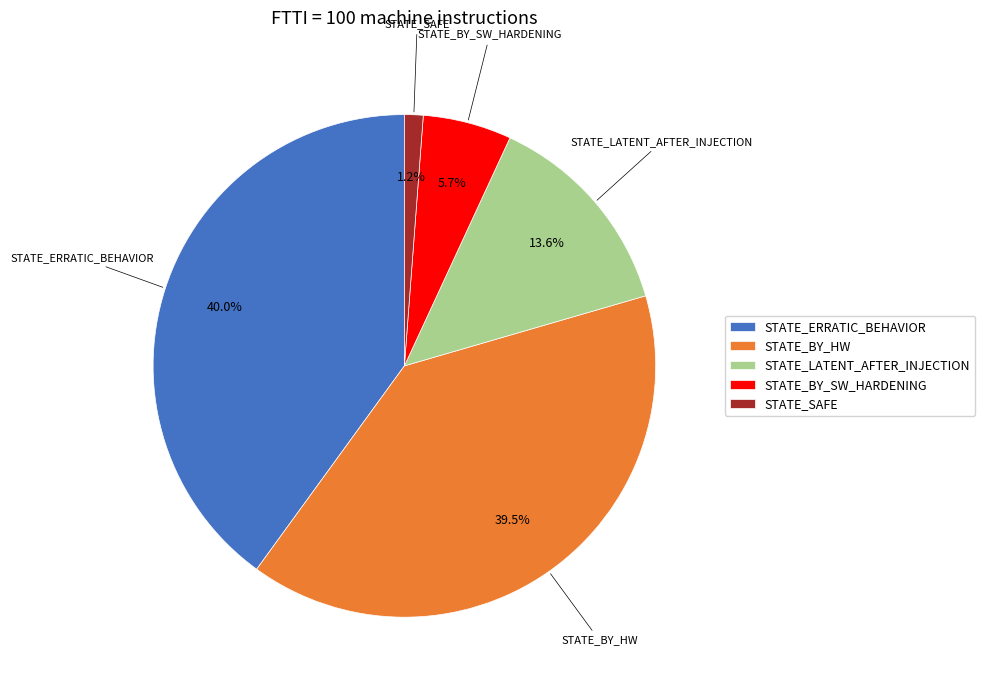

Rank the categories by value from highest to lowest.

STATE_ERRATIC_BEHAVIOR, STATE_BY_HW, STATE_LATENT_AFTER_INJECTION, STATE_BY_SW_HARDENING, STATE_SAFE